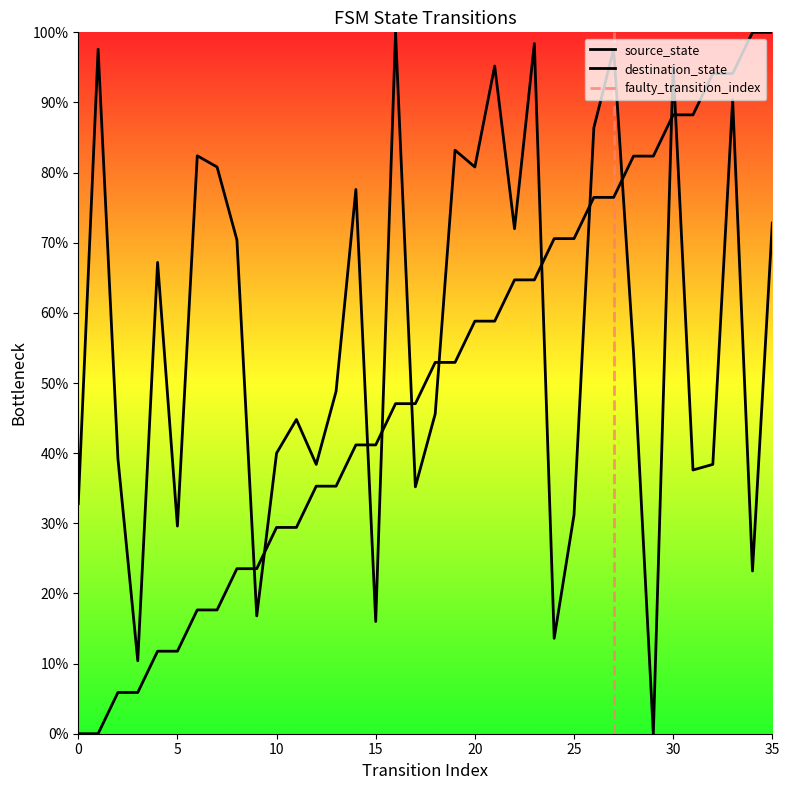

At which category does the chart reach its peak across all series?

34